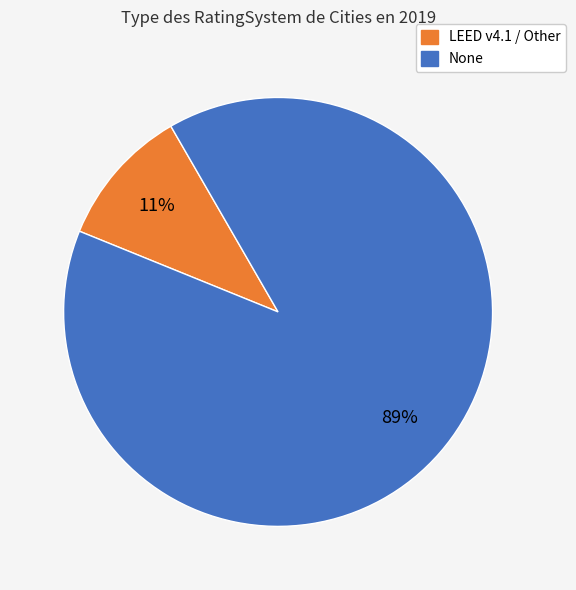

What is the largest slice in the pie chart?

None